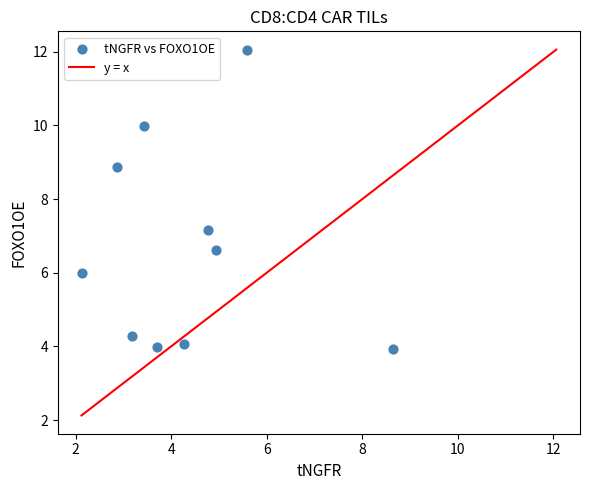

What is the average X value?

4.4